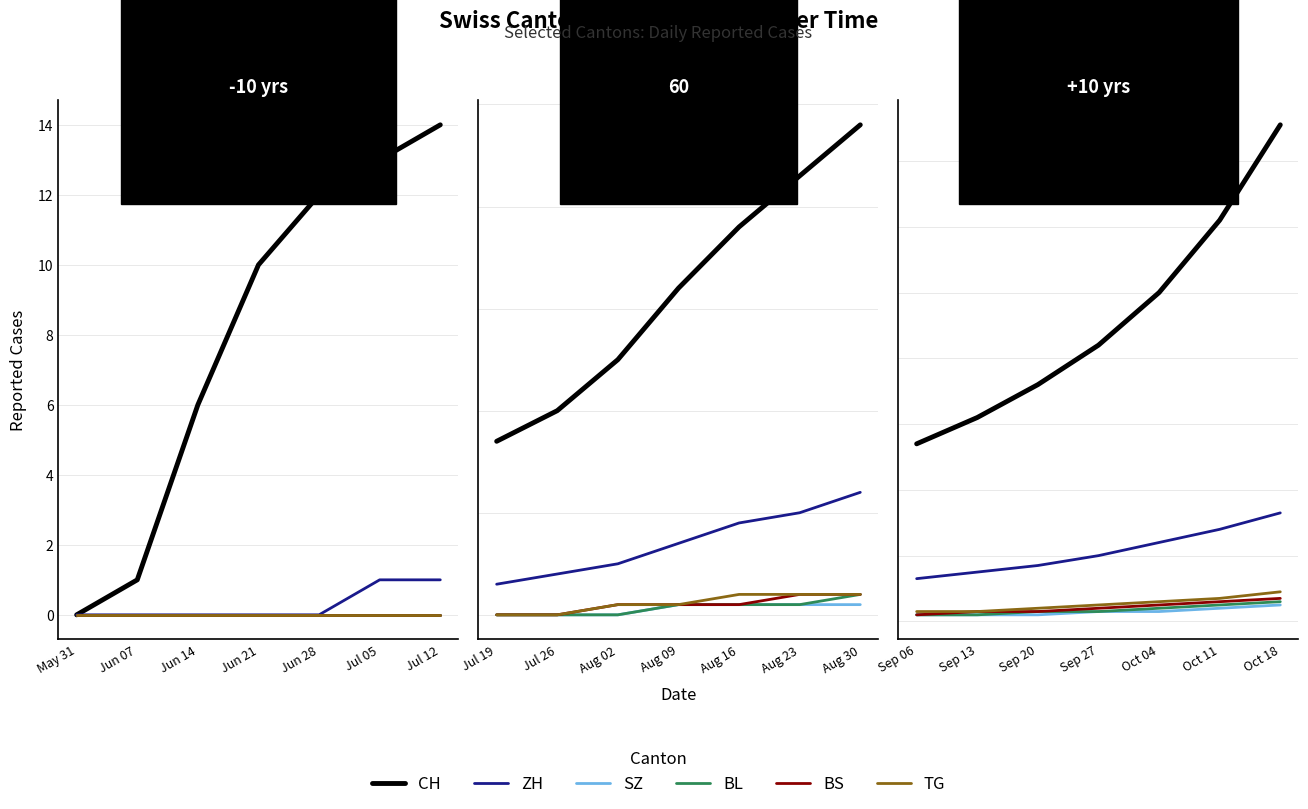

Is the value of BS at Sep 13 greater than the value of CH at Sep 27?

No